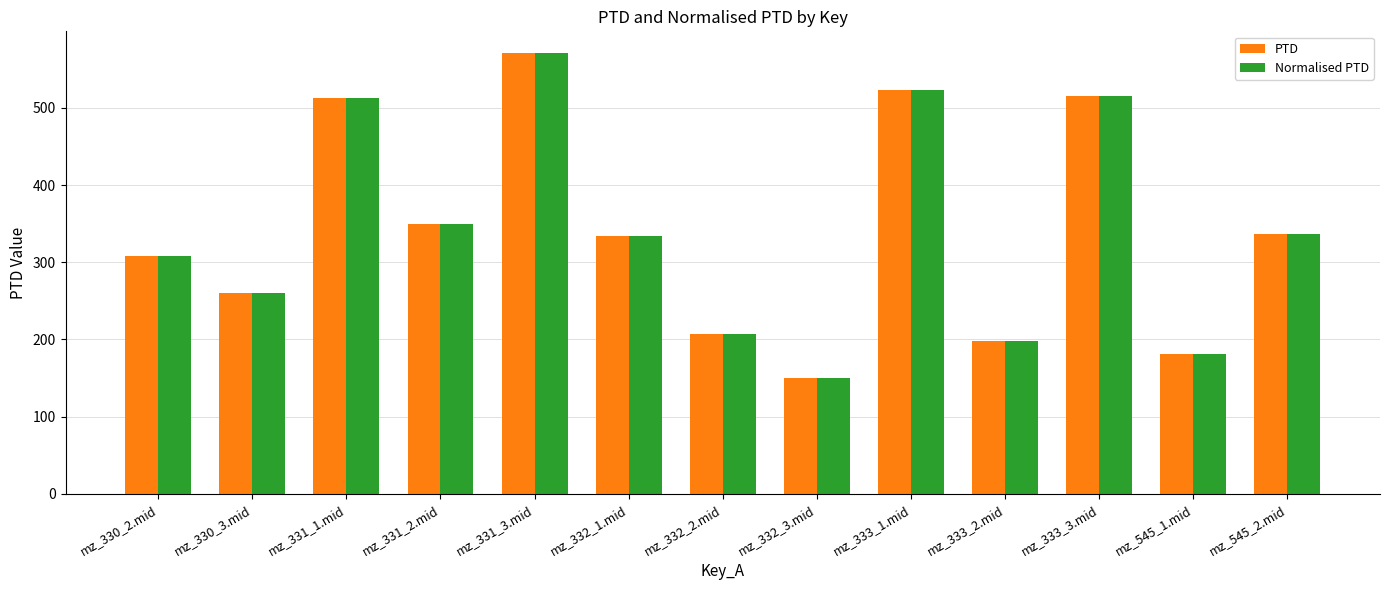

Is the value of Normalised PTD at mz_331_3.mid greater than the value of PTD at mz_545_2.mid?

Yes